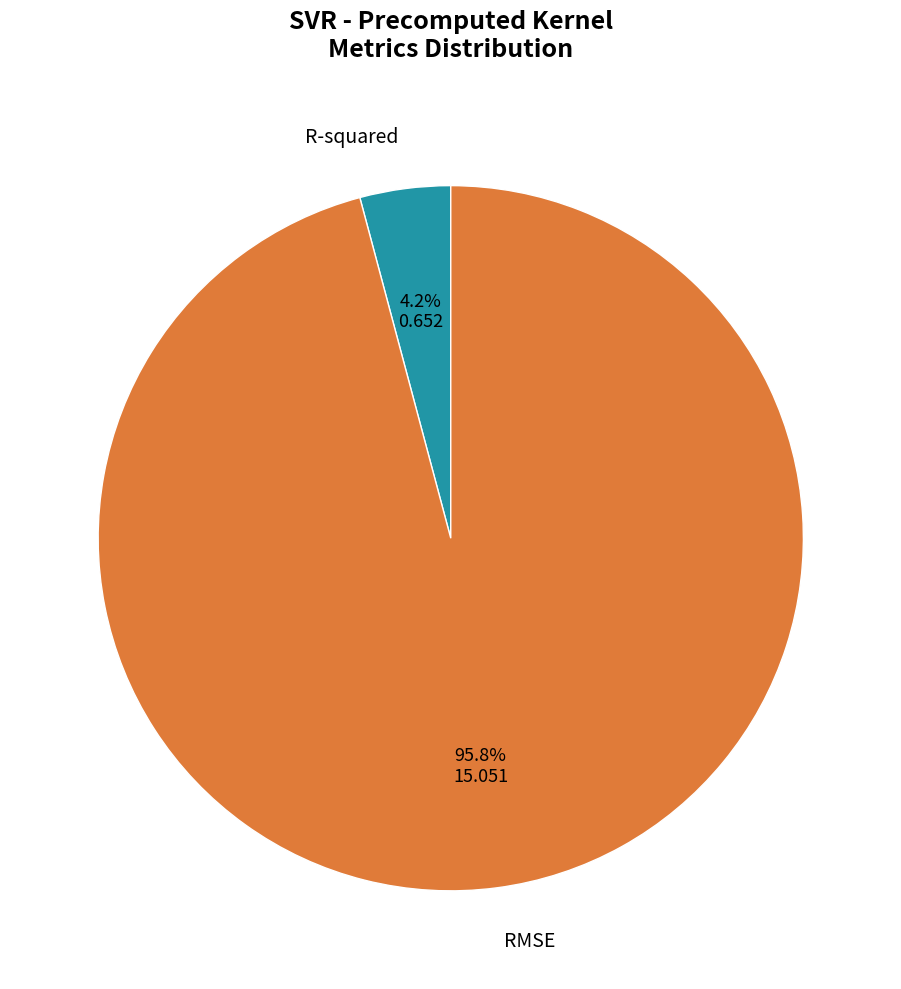

To the nearest percent, what is the average slice percentage?

50%